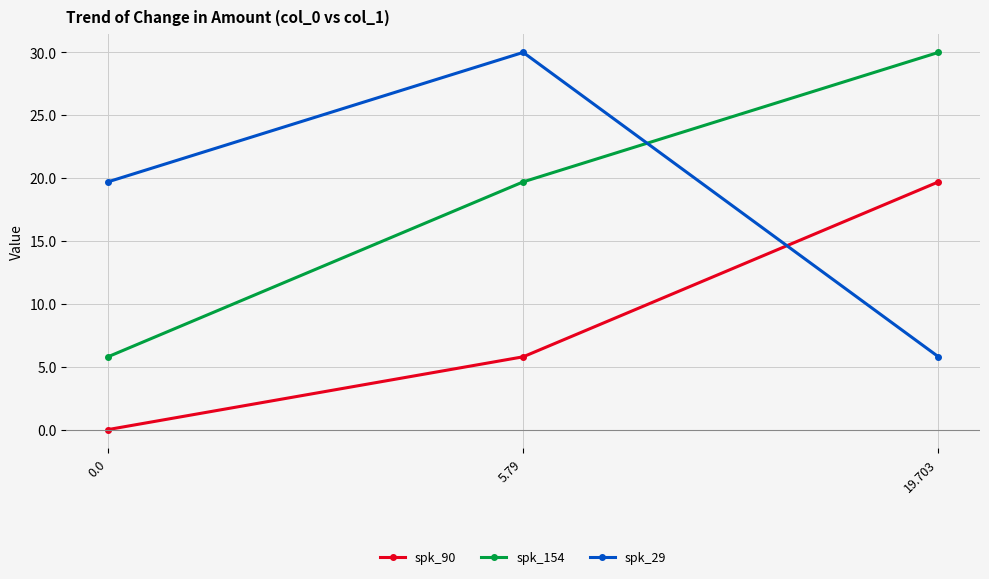

How many lines are shown in the chart?

3